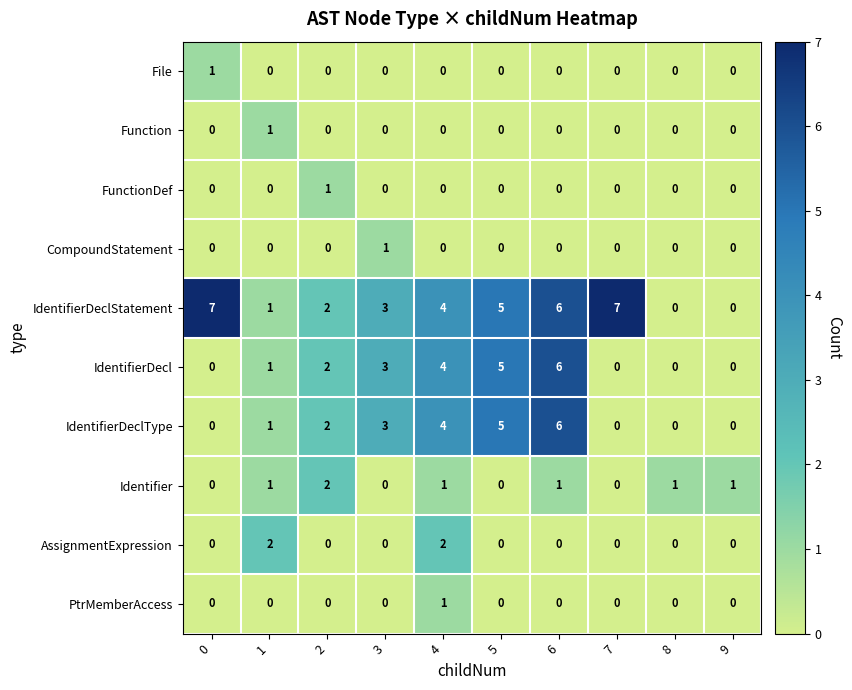

Which series has the widest spread of values?

IdentifierDeclStatement